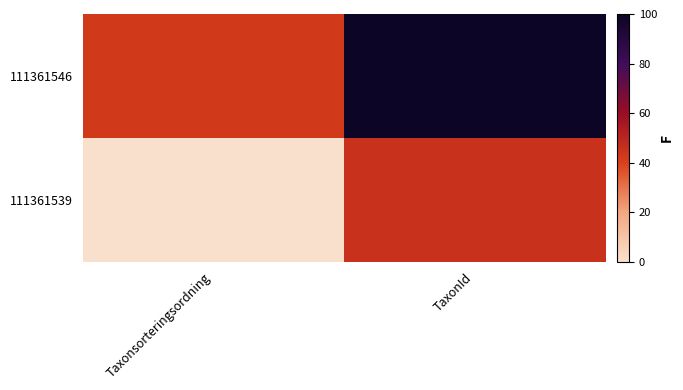

Count the number of categories in the chart.

2